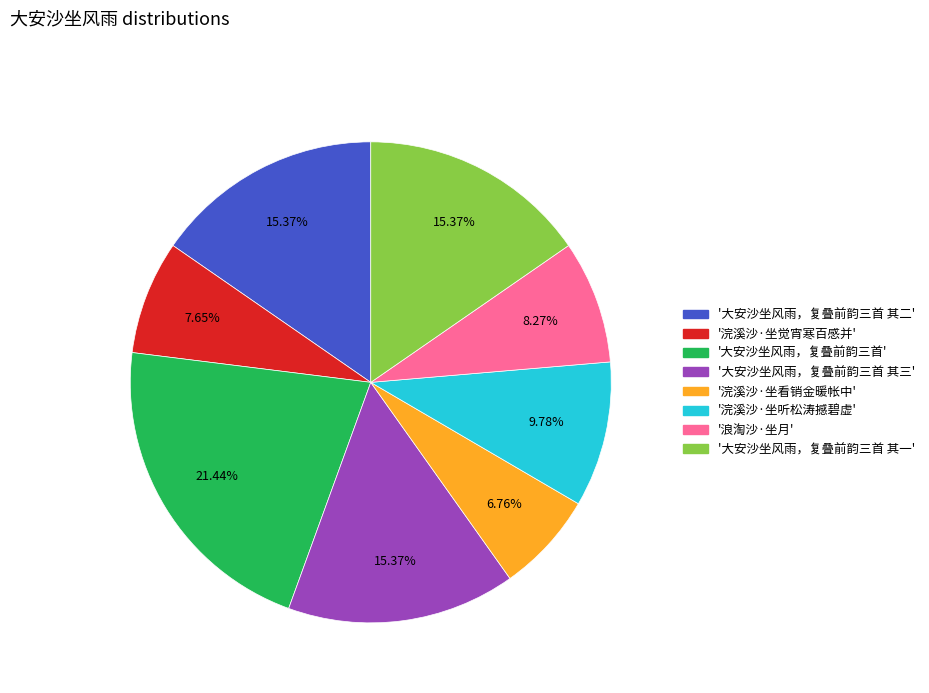

Does any single category account for the majority?

No